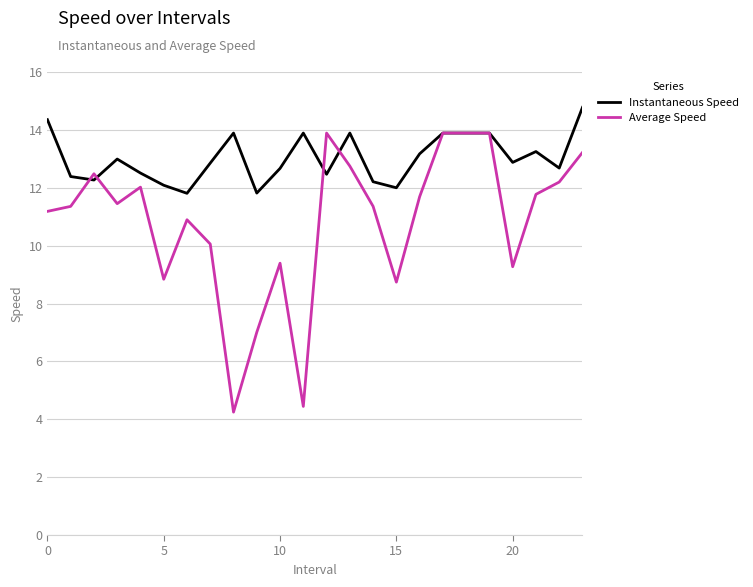

Which series has the widest spread of values?

Average Speed